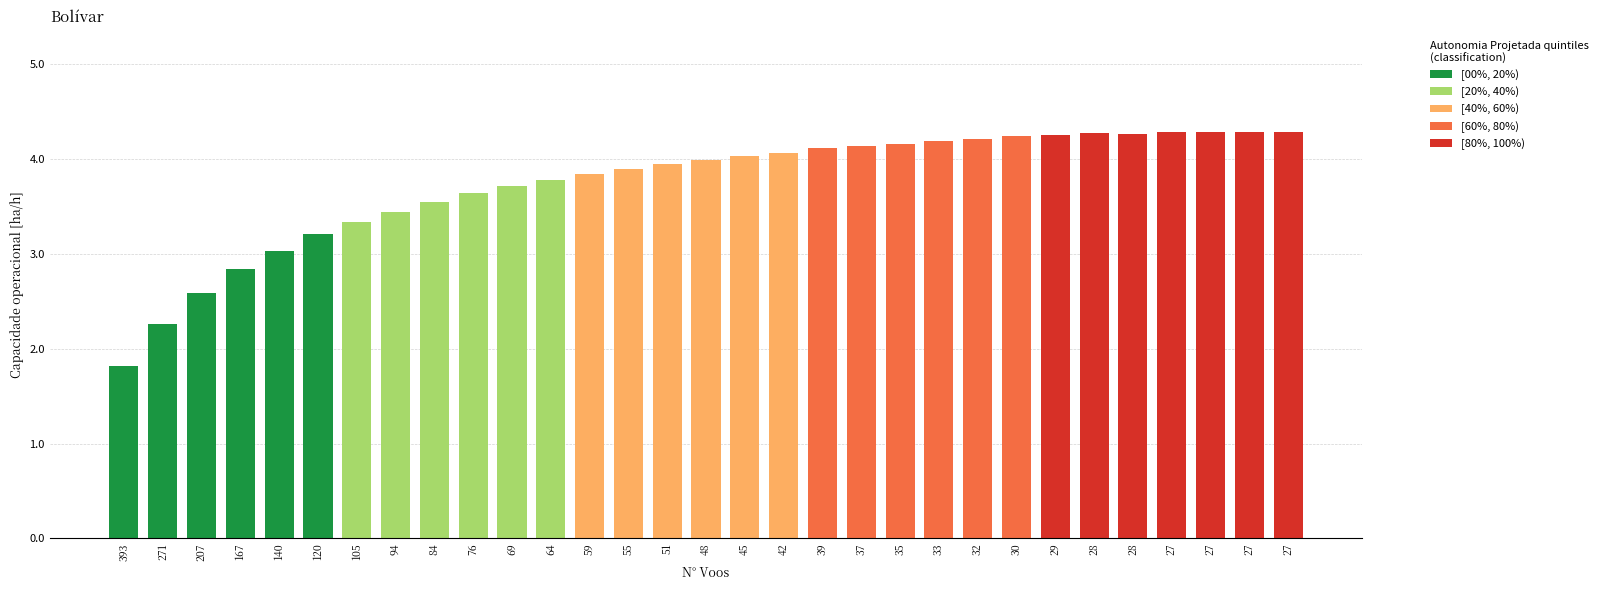

Rank the categories by value from lowest to highest.

393, 271, 207, 167, 140, 120, 105, 94, 84, 76, 69, 64, 59, 55, 51, 48, 45, 42, 39, 37, 35, 33, 32, 30, 29, 28, 28, 27, 27, 27, 27